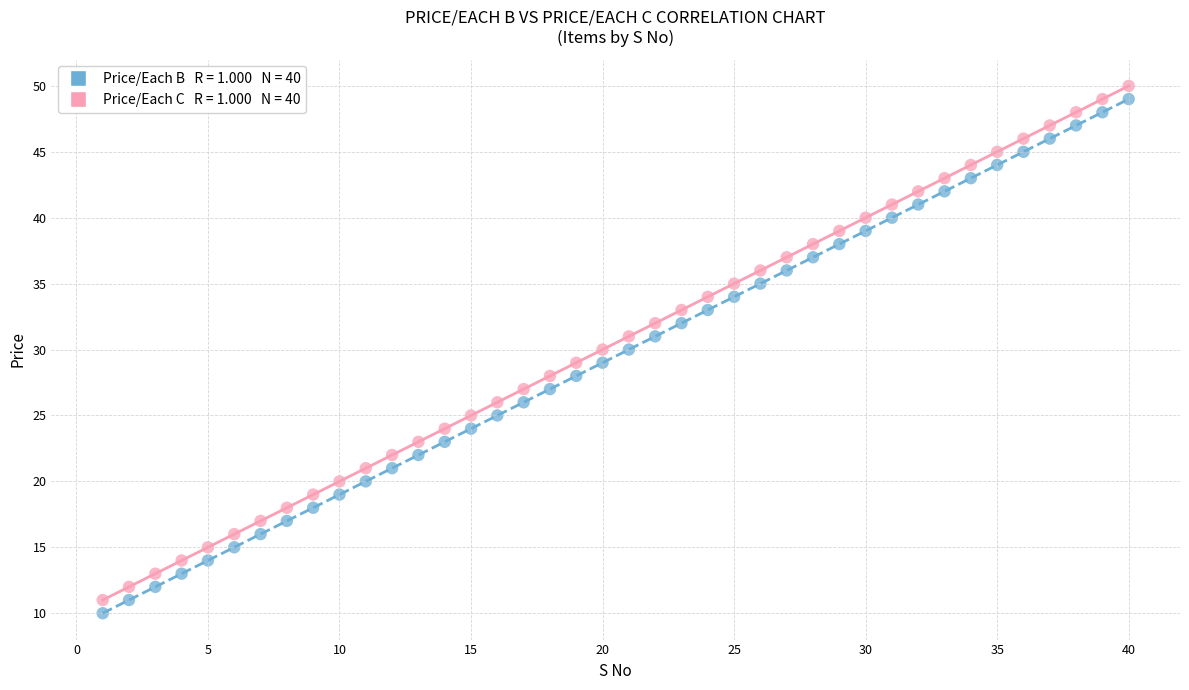

Across all data points, what is the range of Y values (max minus min)?

40